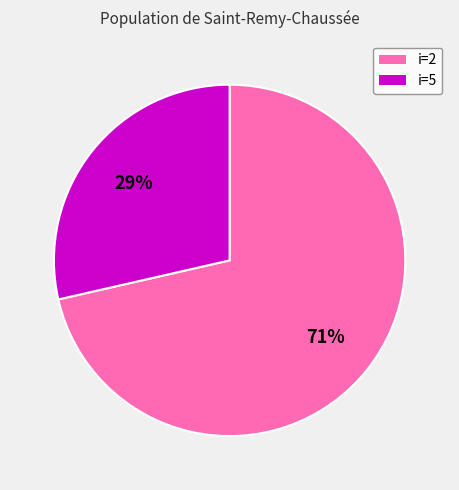

Is there any slice that represents more than half of the pie?

Yes